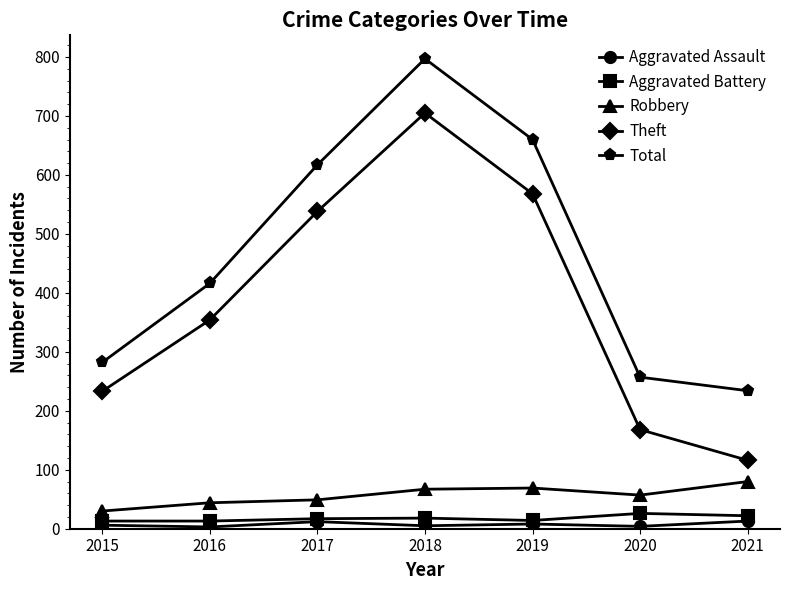

List the labels in order of Theft value, largest first.

2018, 2019, 2017, 2016, 2015, 2020, 2021